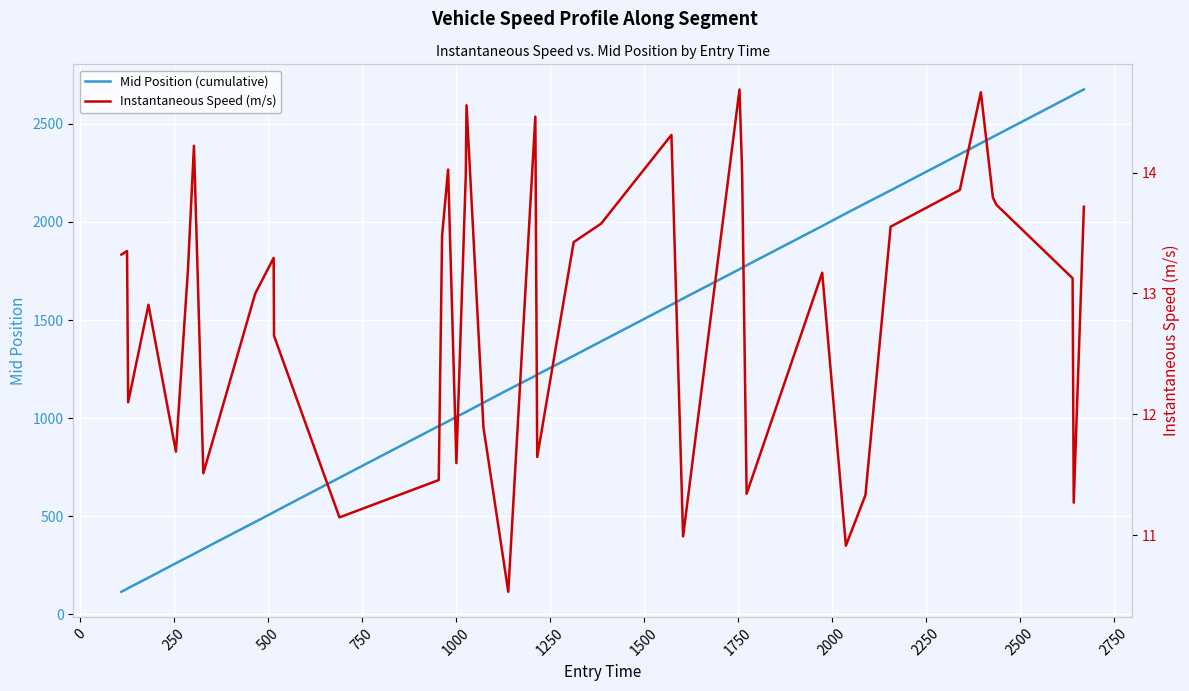

What is the lowest value of the Mid Position (cumulative) series?

115.5